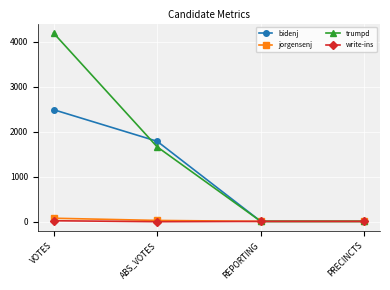

How many series are shown in this chart?

4